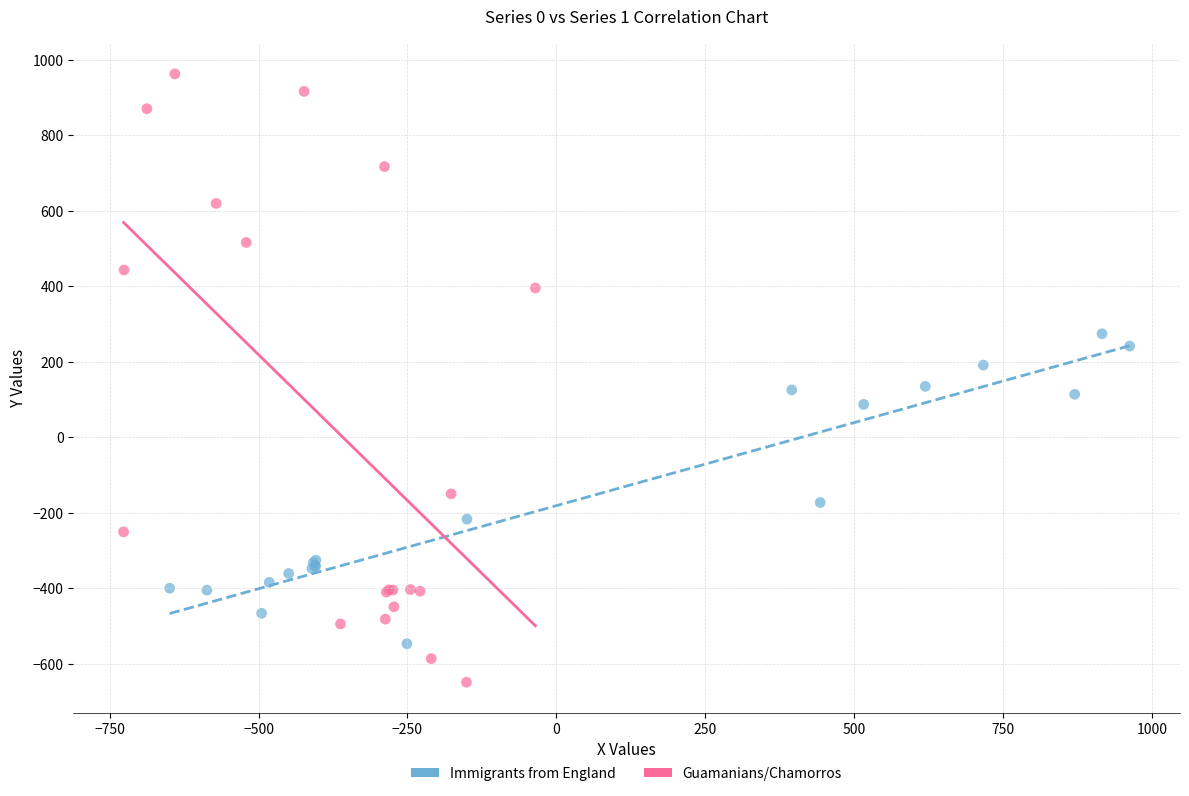

Which series reaches the minimum Y coordinate?

Guamanians/Chamorros